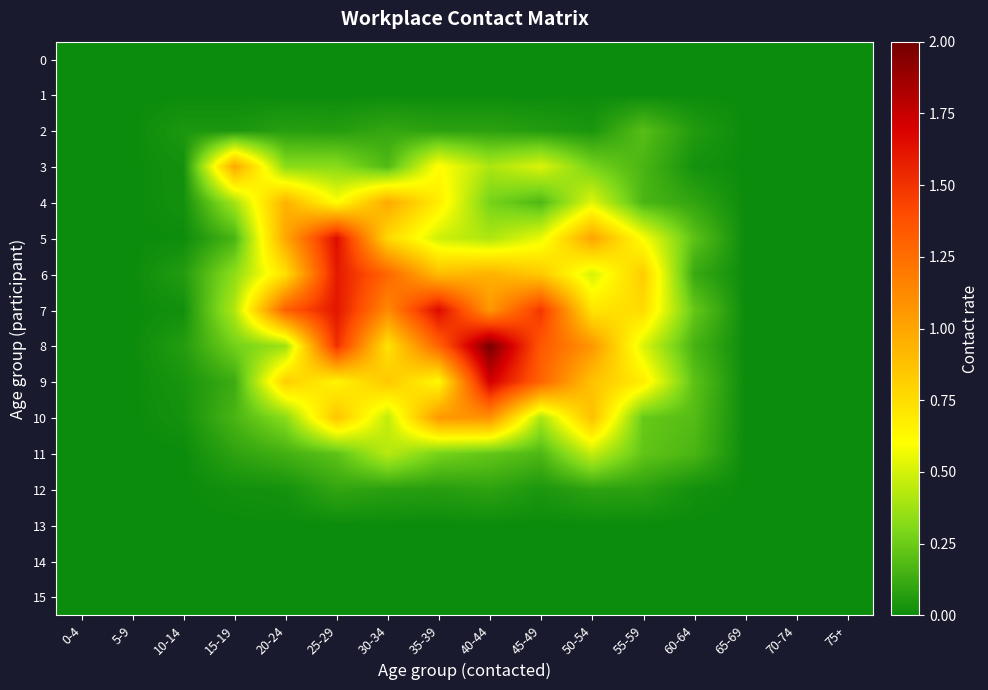

At which category is the sum across all series the highest?

25-29